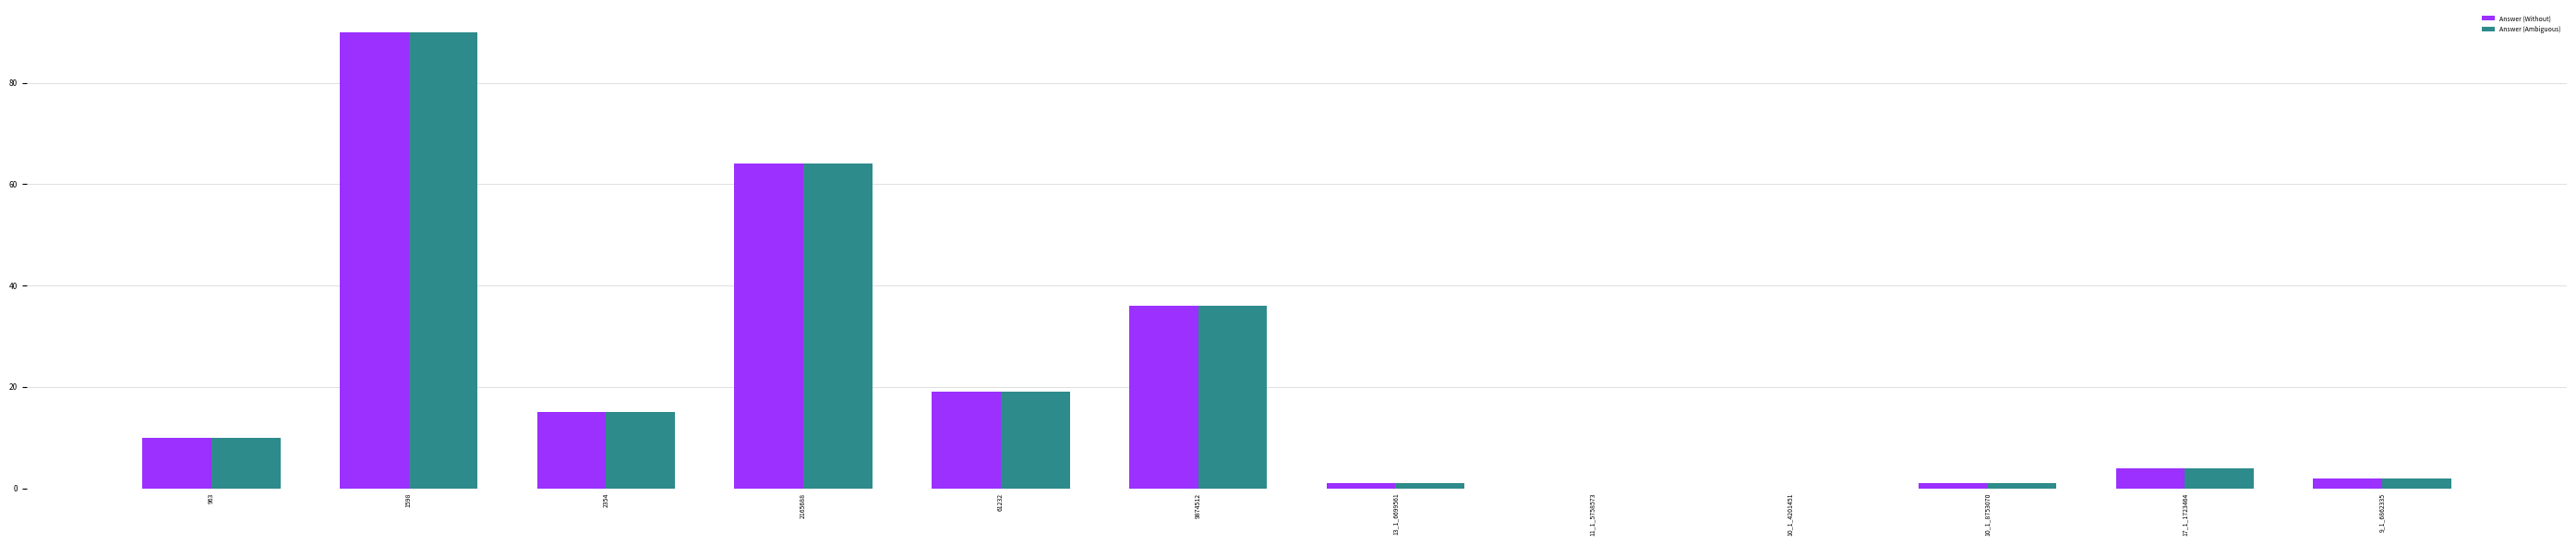

Read the Answer (Ambiguous) value at 17_1_1723464, to the nearest 5.

5